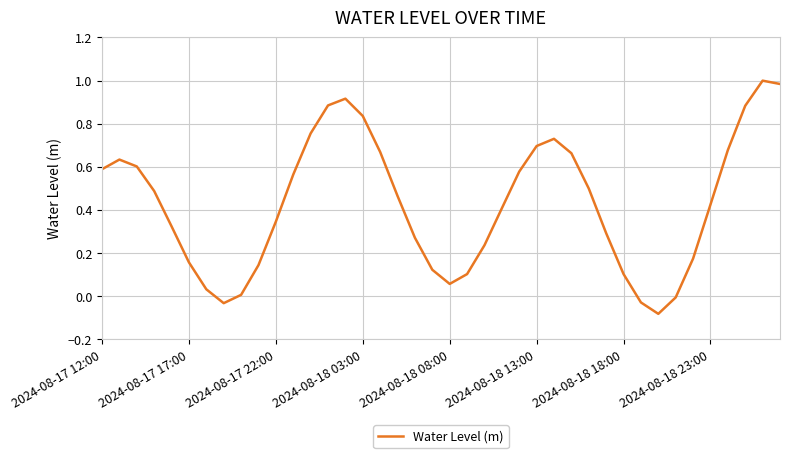

What is the difference between the maximum and minimum values?

1.1